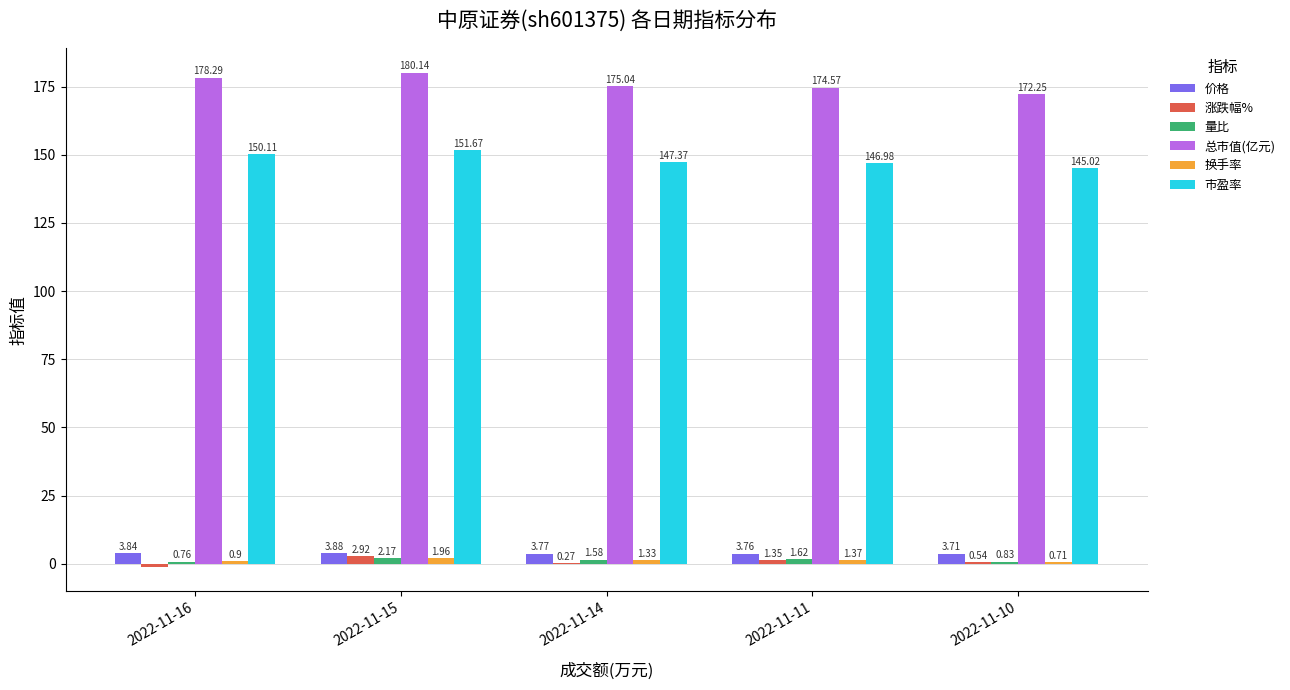

Between 2022-11-16 and 2022-11-15, which series saw the biggest shift?

涨跌幅%